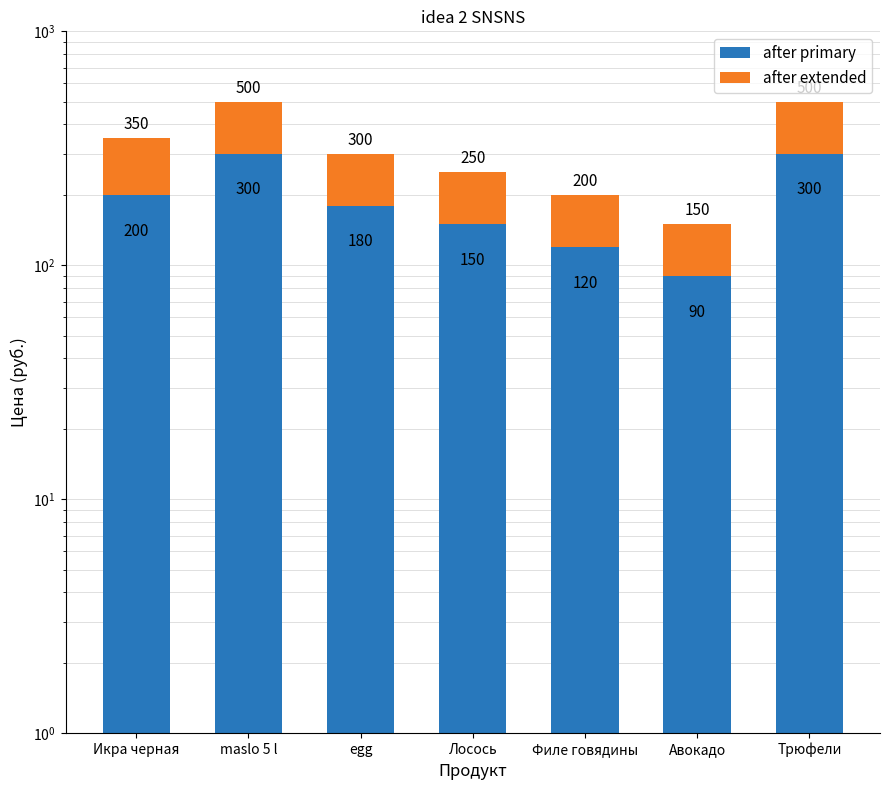

True or false: after primary has a value of 300 at Трюфели.

True